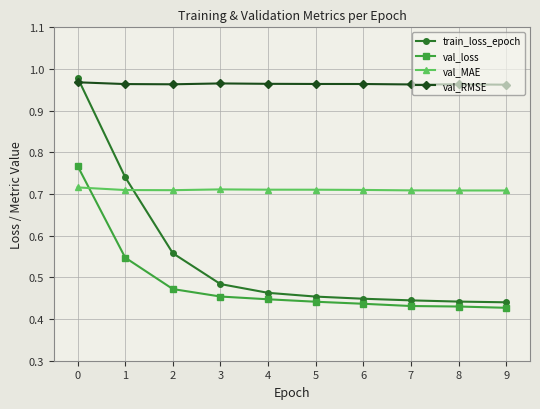

Which series has the largest total across all categories?

val_RMSE